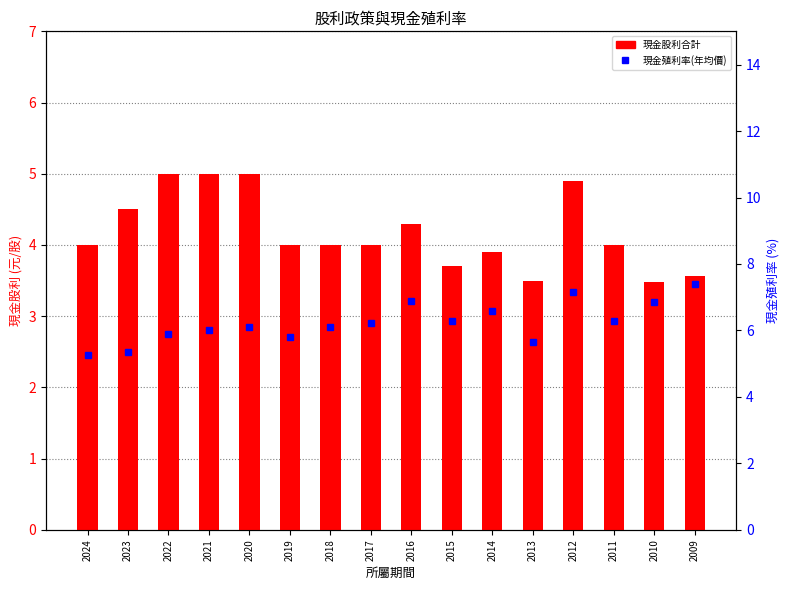

What is the approximate value of 現金殖利率(年均價) at 2024?

5.3